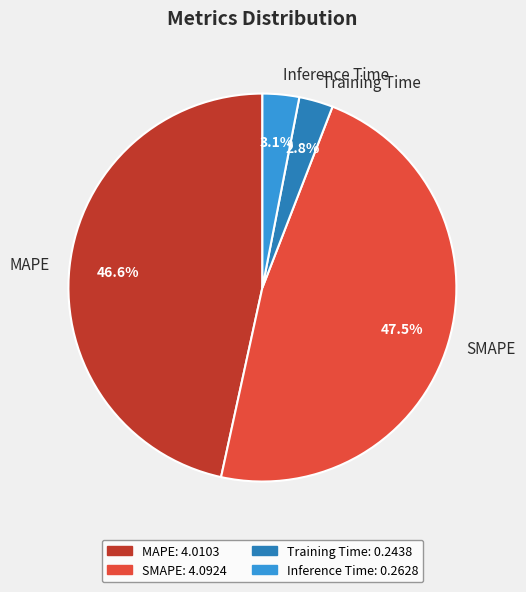

To the nearest percent, what is the combined percentage of Training Time and SMAPE?

50%